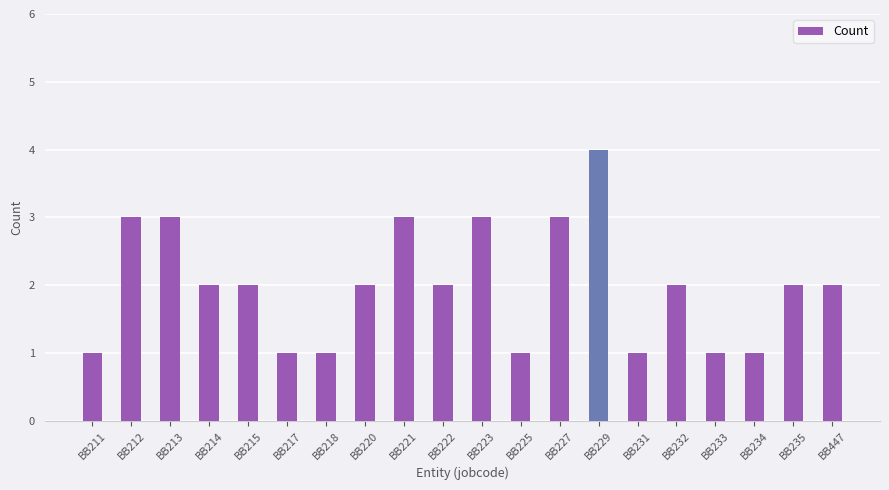

What is the ratio of the value at BB235 to the value at BB222?

1.0